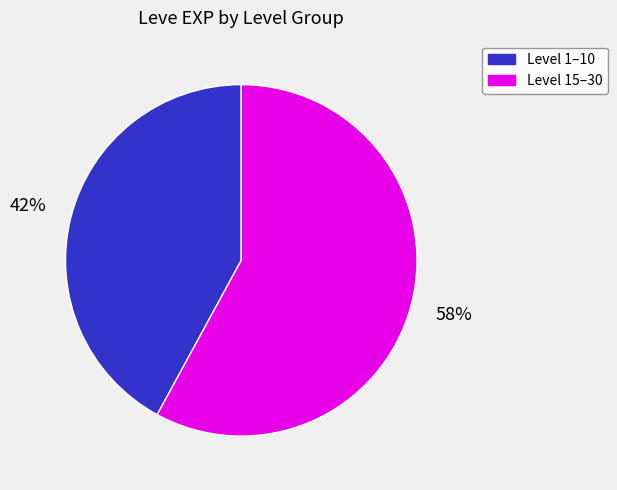

Is there a majority slice in this chart?

Yes